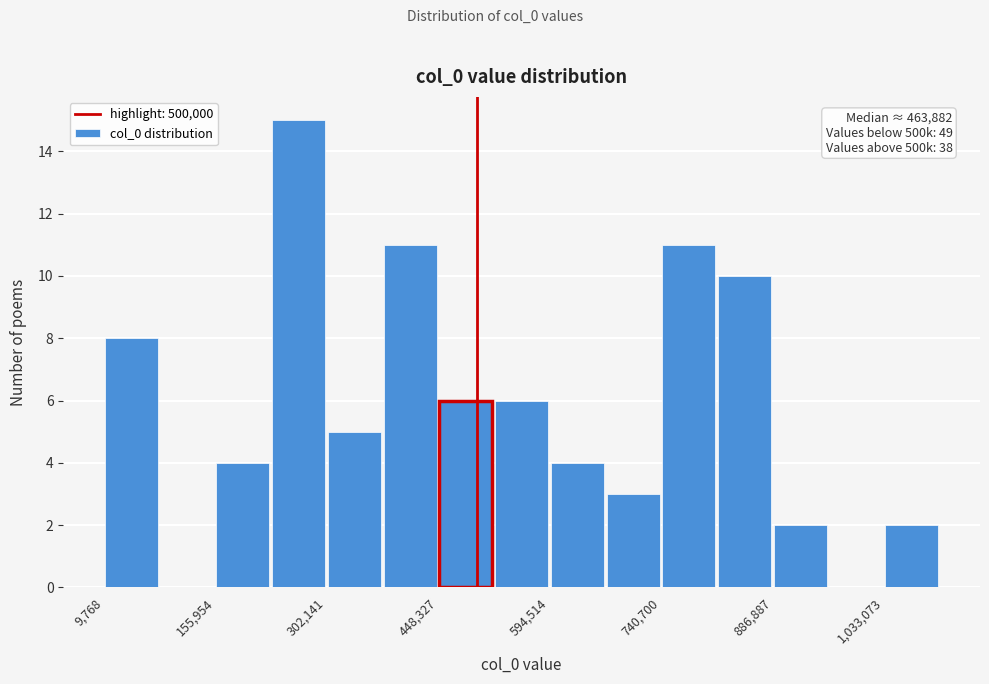

Read against the x-axis, roughly where is the centre of the tallest bar?

260000